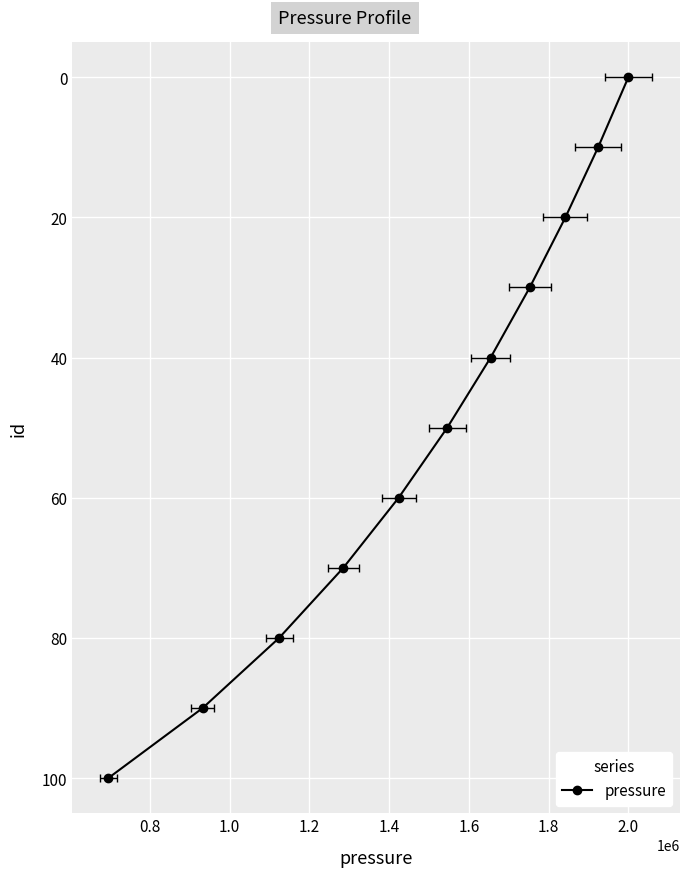

What is the label of the 5th point from the left?

1.4